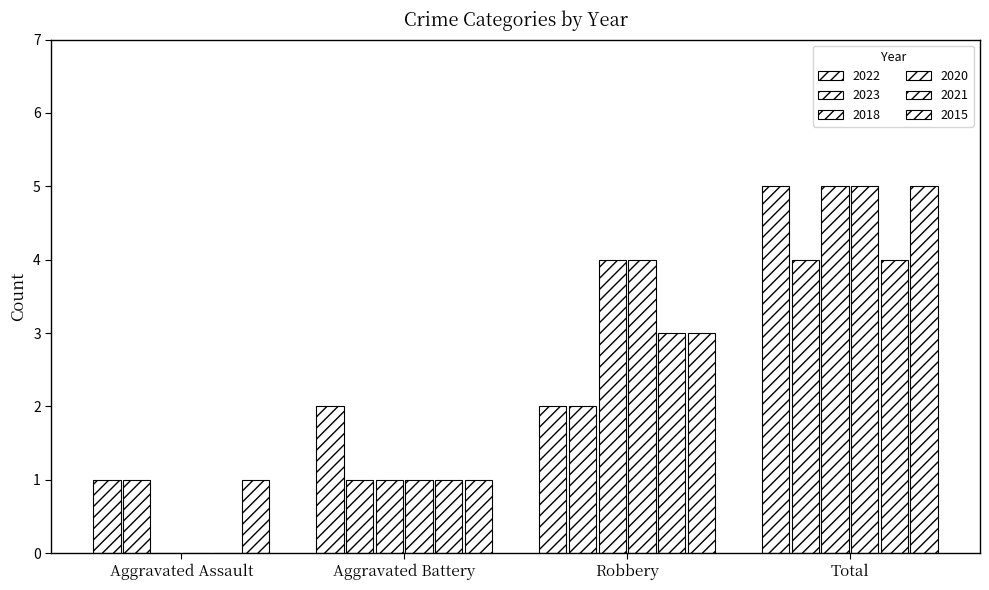

Rank the categories by 2022 value from lowest to highest.

Aggravated Assault, Aggravated Battery, Robbery, Total